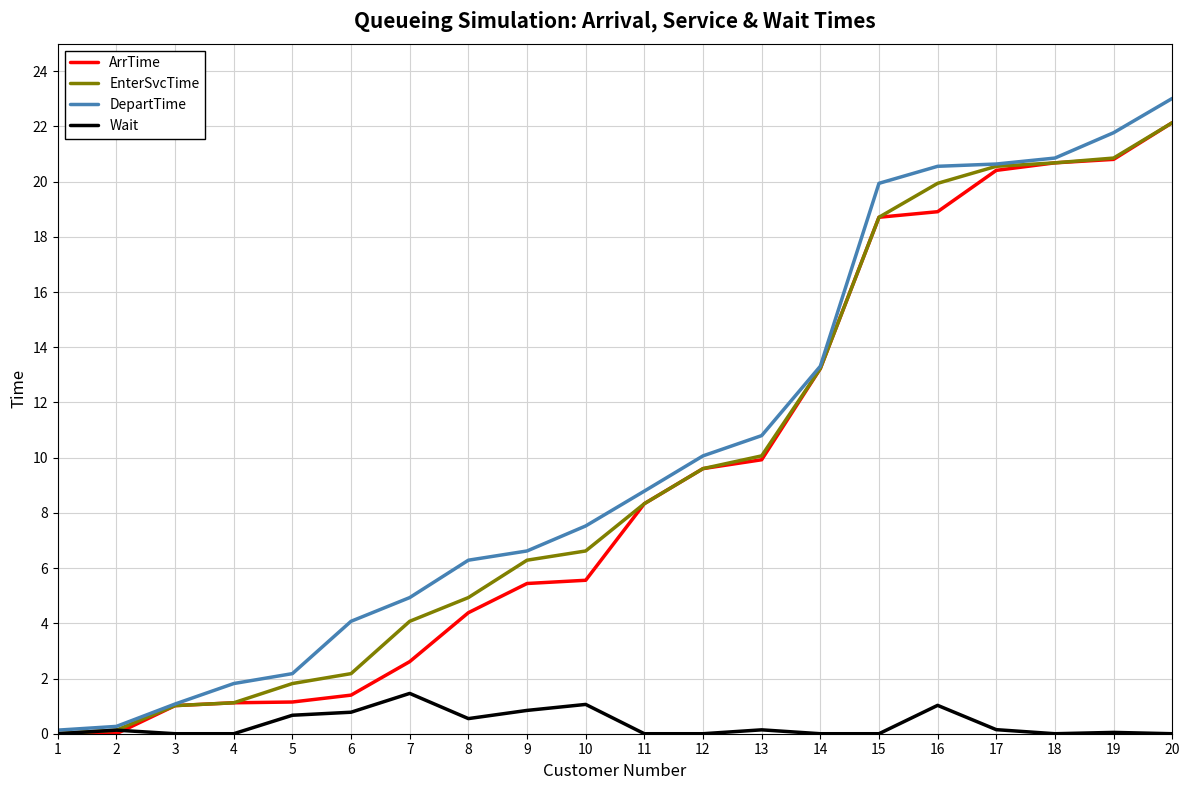

What are all the series names shown in the legend?

ArrTime, EnterSvcTime, DepartTime, Wait